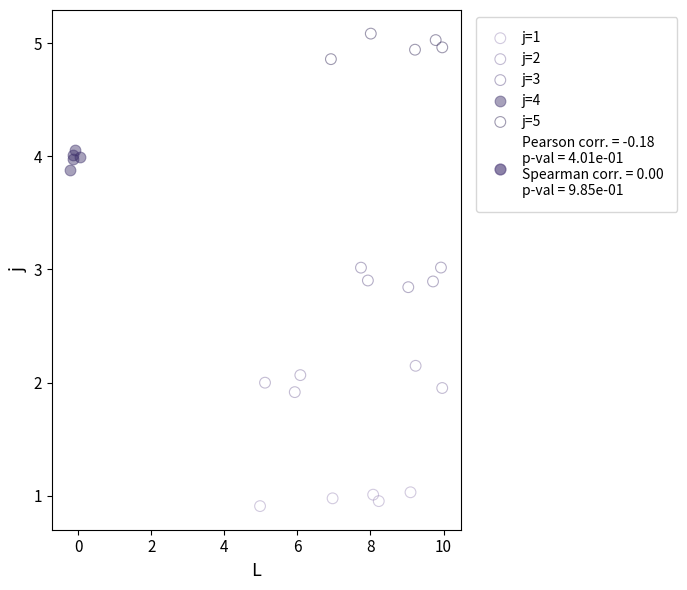

Which series reaches the maximum Y coordinate?

j=5